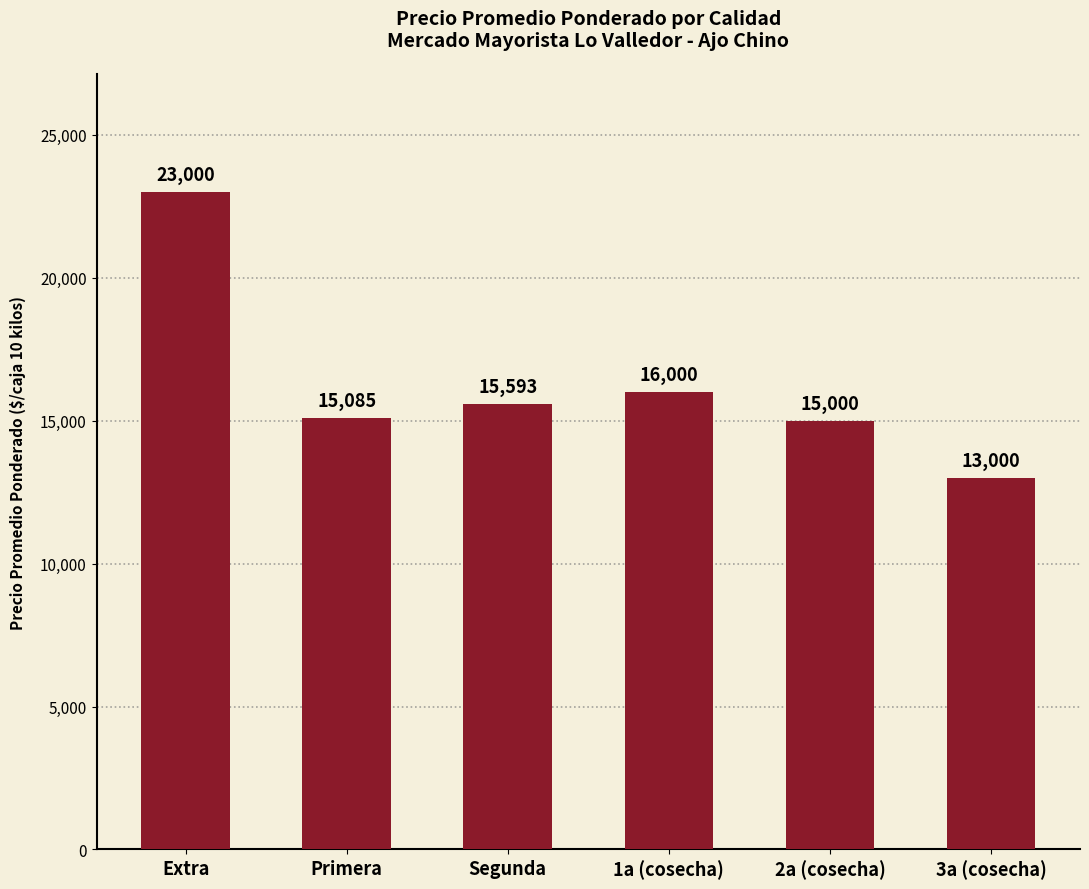

How many bars are there in total?

6